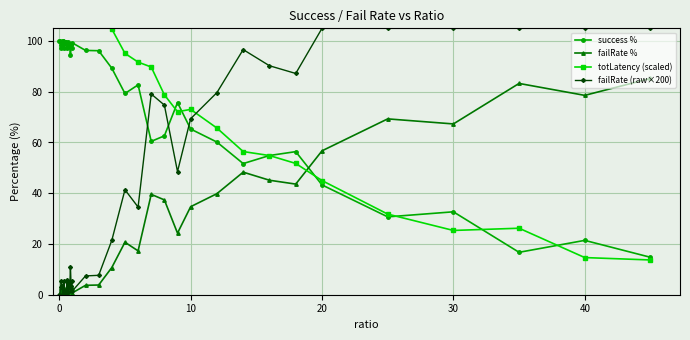

How many series are shown in this chart?

4